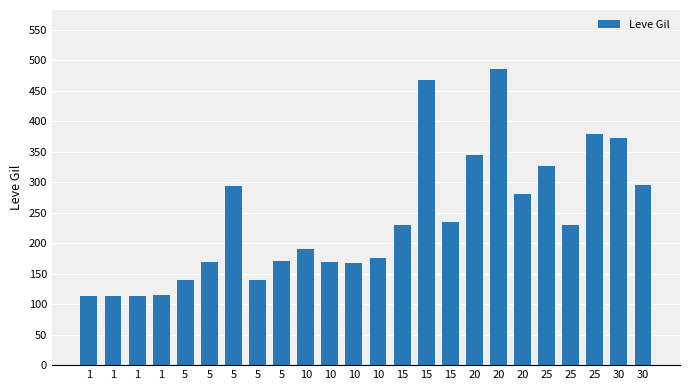

The chart shows a value of 91 at 10. True or false?

False